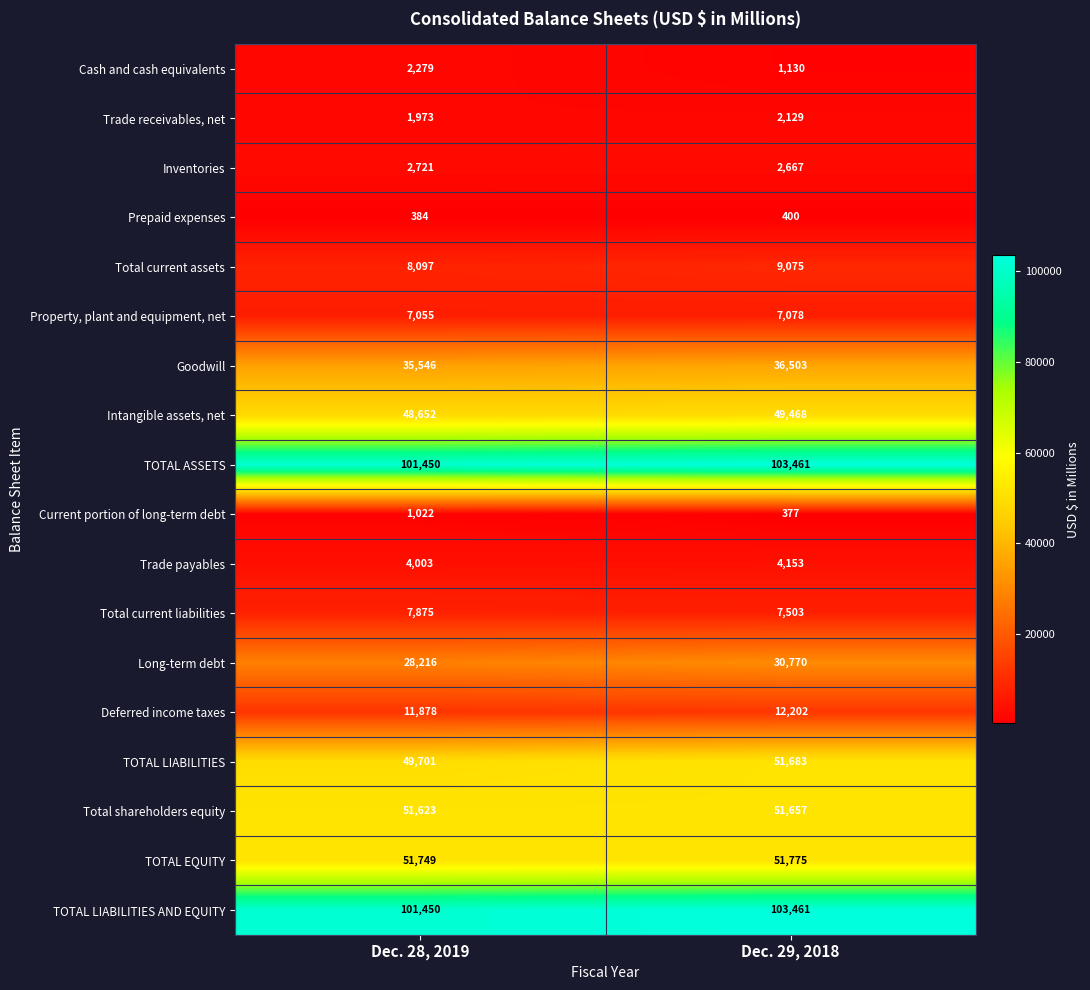

At how many categories does at least one series exceed 2455?

2